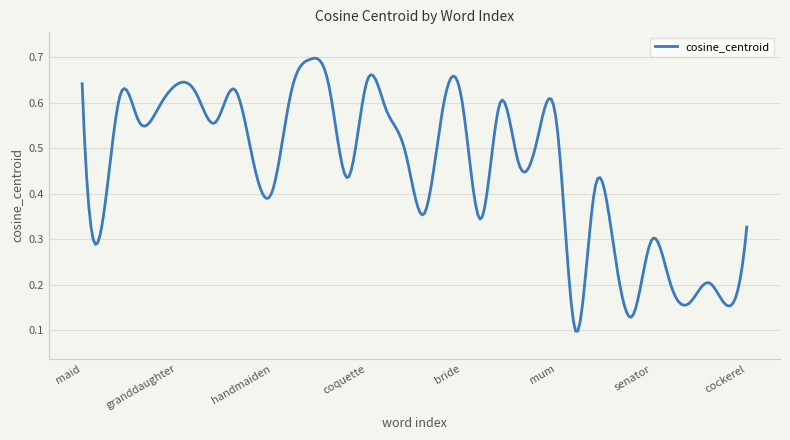

Count the number of categories in the chart.

300